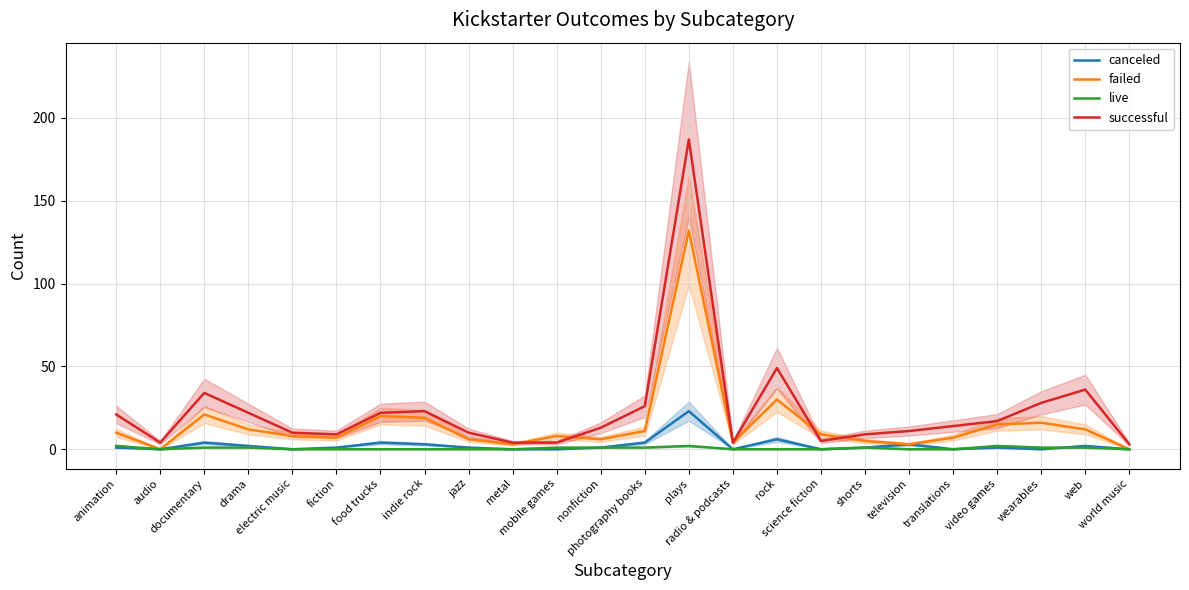

True or false: canceled has a value of 0 at mobile games.

True